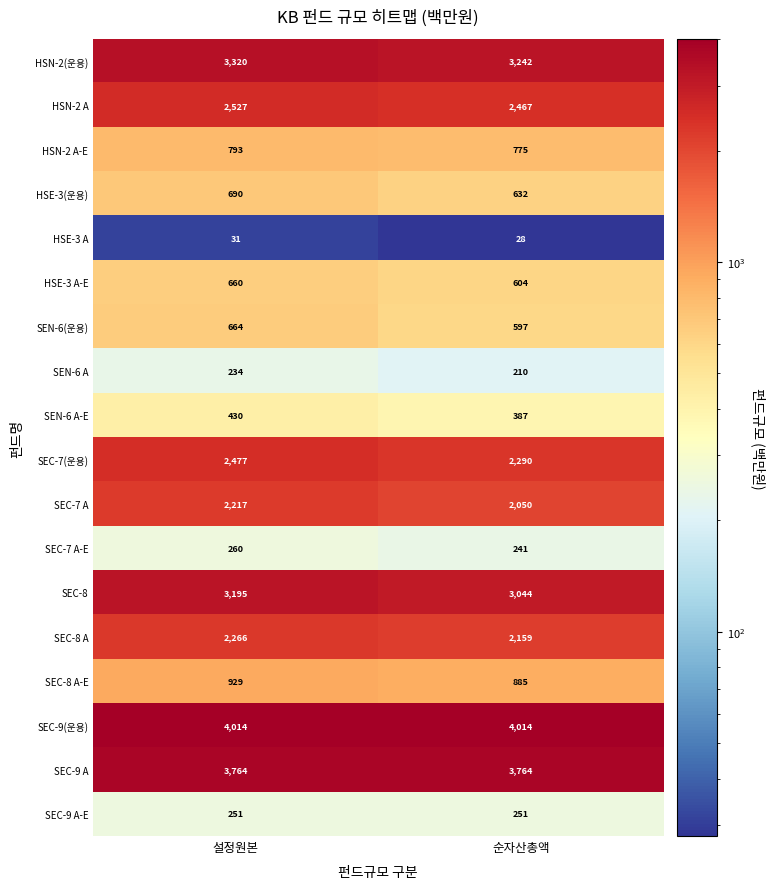

Count the number of categories in the chart.

2